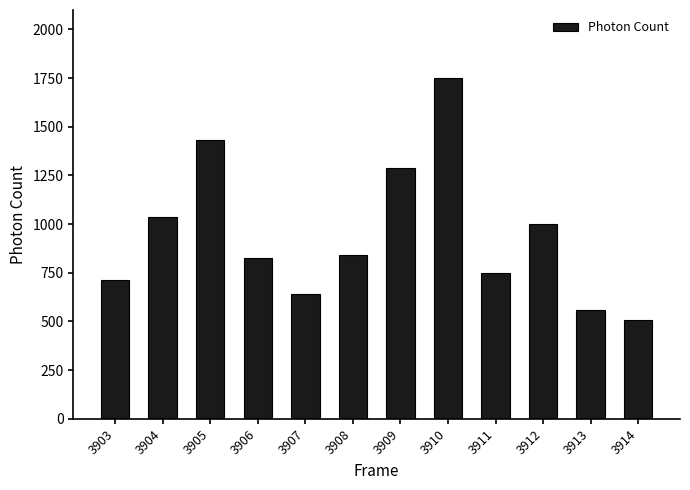

The chart shows a value of 1012.1 at 3903. True or false?

False